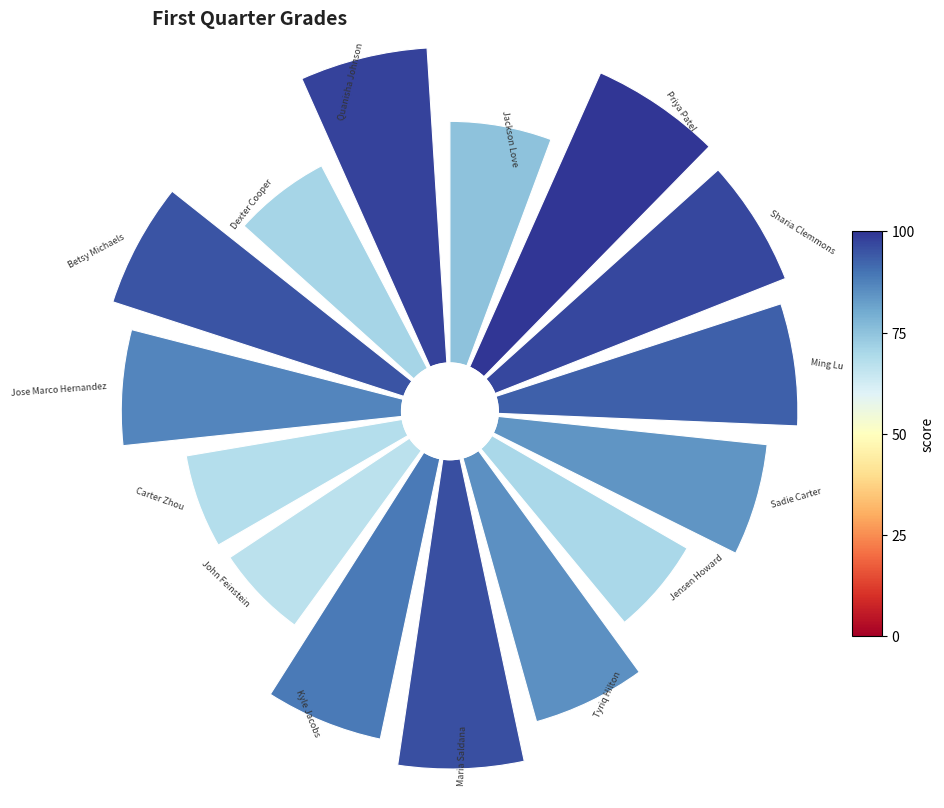

Rank the categories by value from highest to lowest.

1, 14, 2, 7, 12, 3, 8, 11, 6, 4, 0, 13, 5, 10, 9